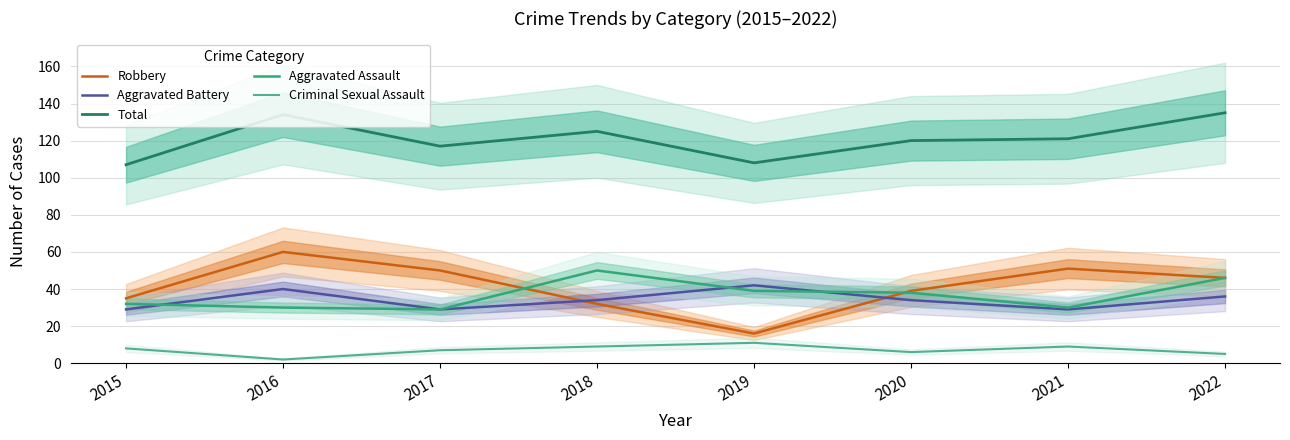

Which series changed the most between 2015 and 2022?

Total